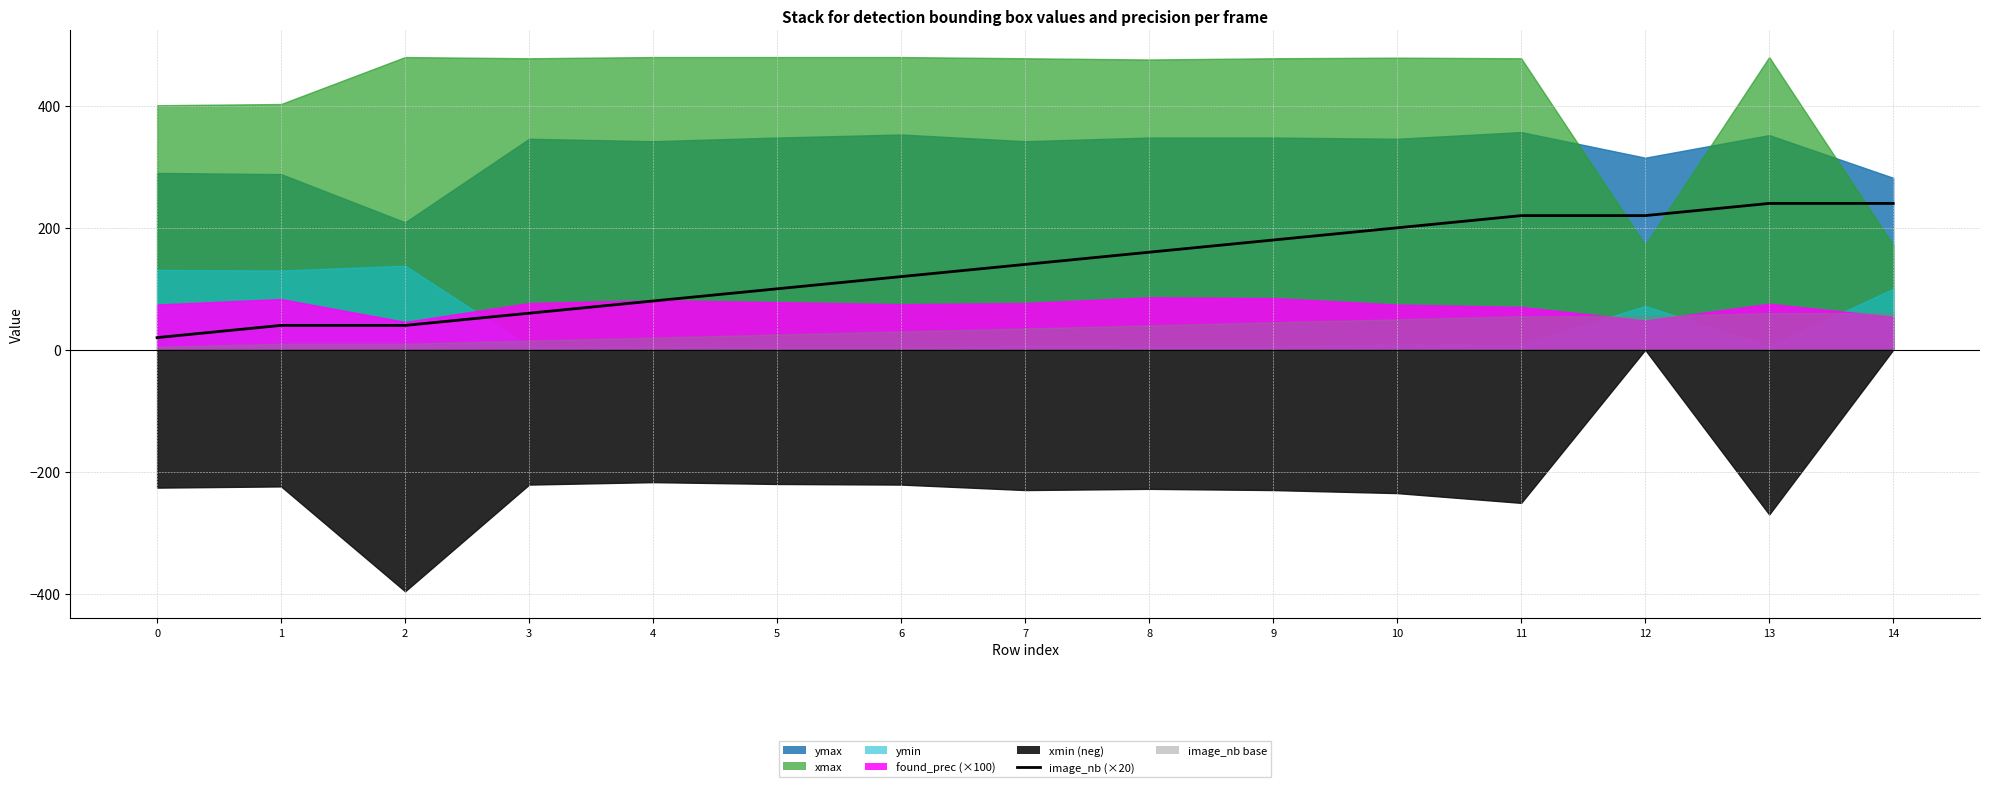

Reading left to right, list all the values displayed in this chart.

20	40	40	60	80	100	120	140	160	180	200	220	220	240	240